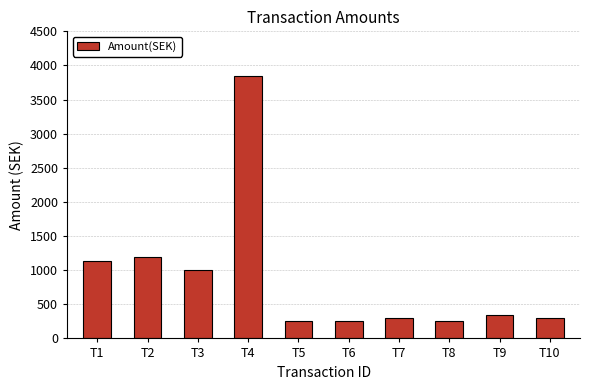

Which has a higher value, T2 or T7?

T2